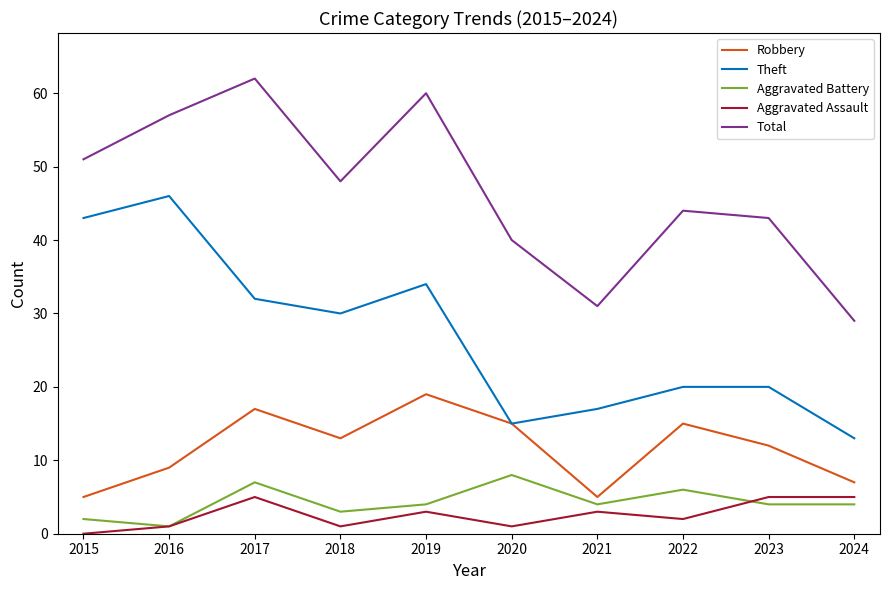

Where is the first local minimum for Theft?

2018